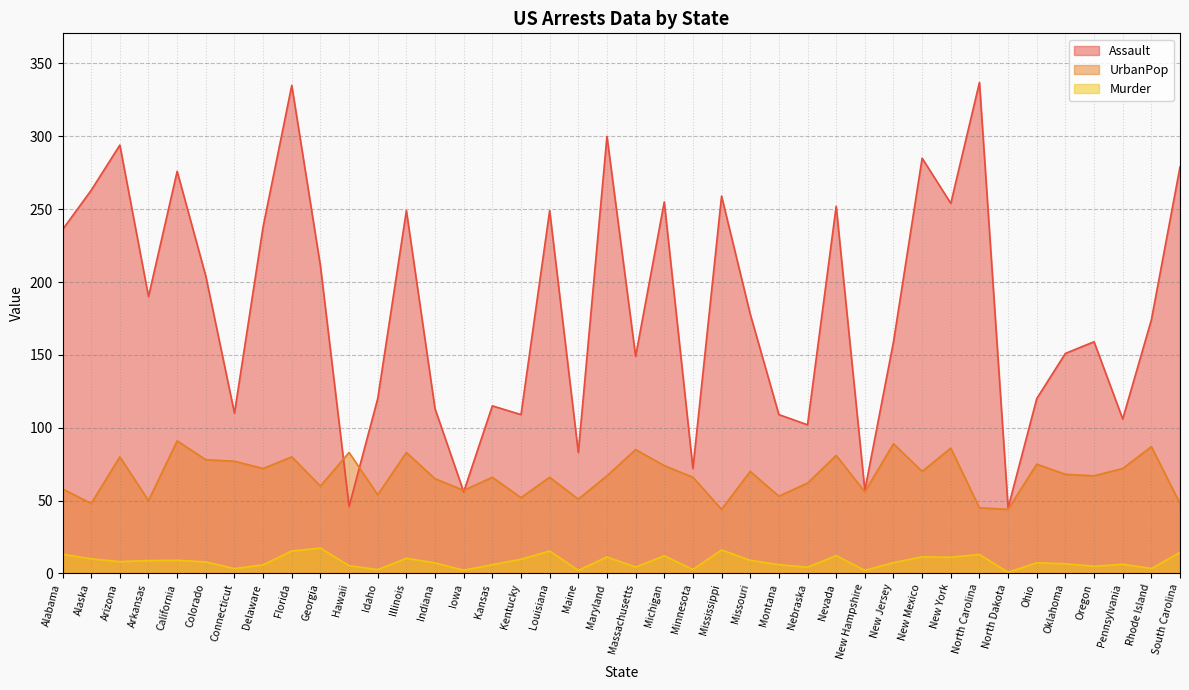

How many data points in Murder are less than 7?

17